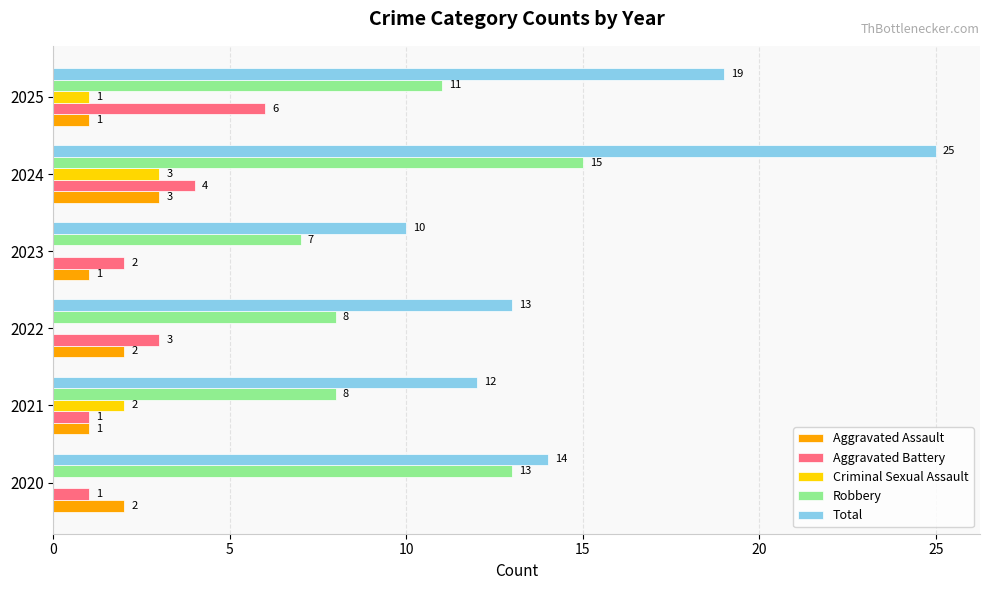

Where is Aggravated Battery nearest to the value 3?

2022